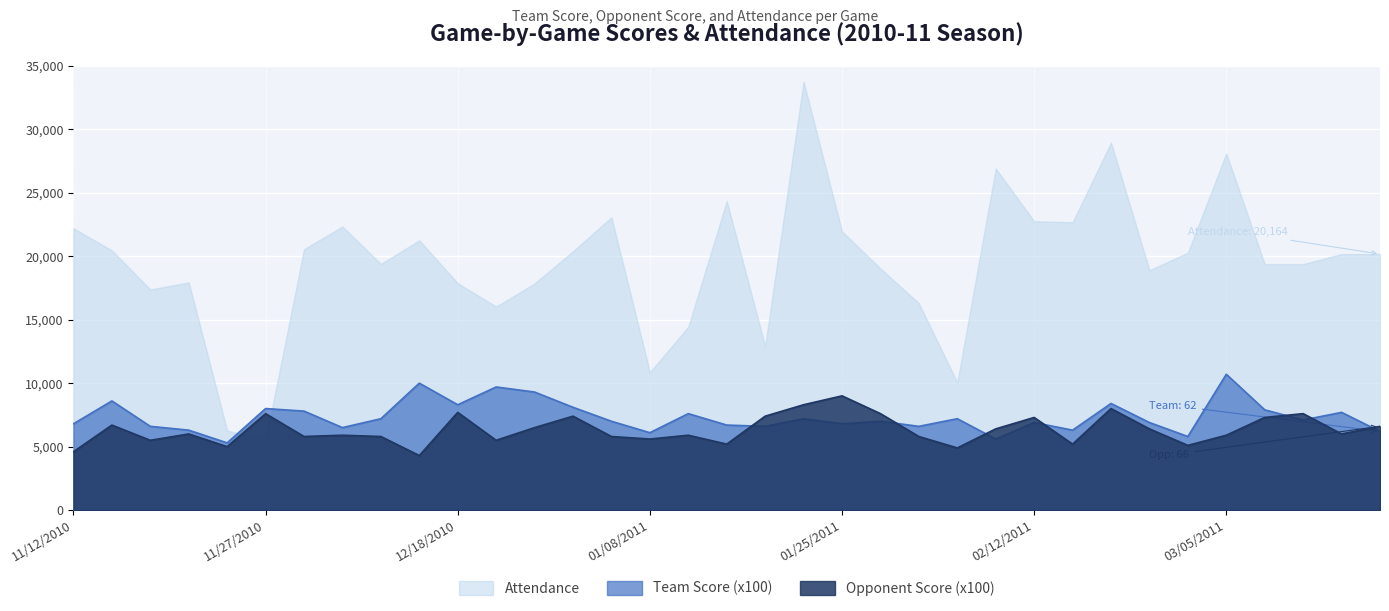

Reading left to right, transcribe all the data shown in this chart.

Attendance: 22198	20454	17379	17933	6273	5478	20548	22334	19391	21247	17871	16031	17856	20388	23058	10862	14440	24338	12925	33736	21950	19032	16294	10051	26904	22755	22669	28944	18899	20276	28086	19375	19375	20164	20164
Team Score: 6800	8600	6600	6300	5300	8000	7800	6500	7200	10000	8300	9700	9300	8100	7000	6100	7600	6700	6600	7200	6800	7000	6600	7200	5600	6900	6300	8400	6900	5800	10700	7900	7100	7700	6200
Opponent Score: 4600	6700	5500	6000	5000	7600	5800	5900	5800	4300	7700	5500	6500	7400	5800	5600	5900	5200	7400	8300	9000	7600	5800	4900	6400	7300	5200	8000	6400	5100	5900	7300	7600	6000	6600